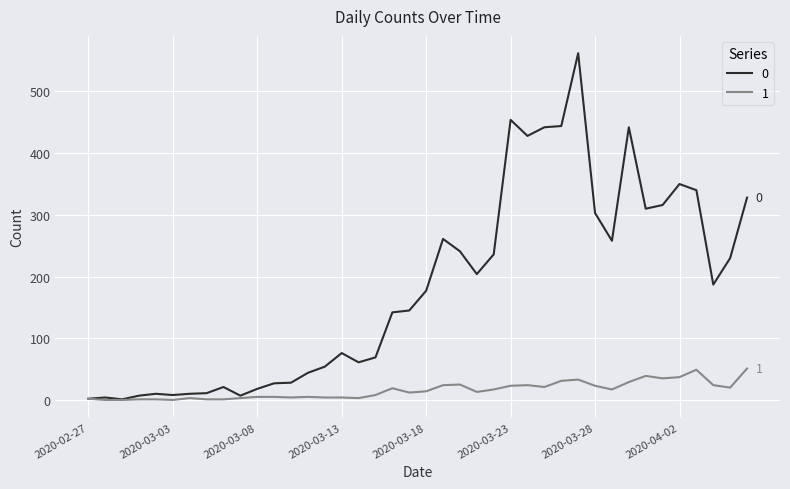

What is the difference between the maximum and second lowest values in the 1 series?

51